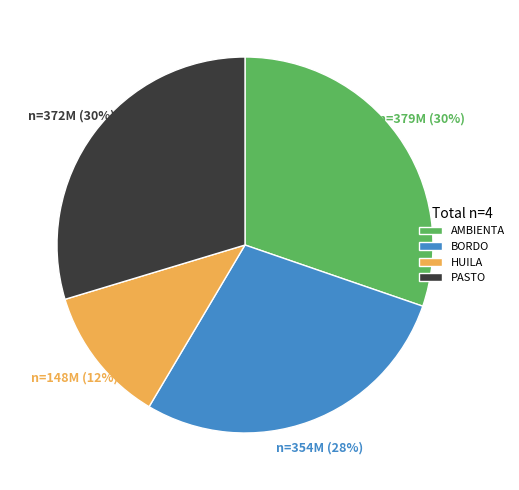

To the nearest percent, what percentage of the pie is PASTO?

30%